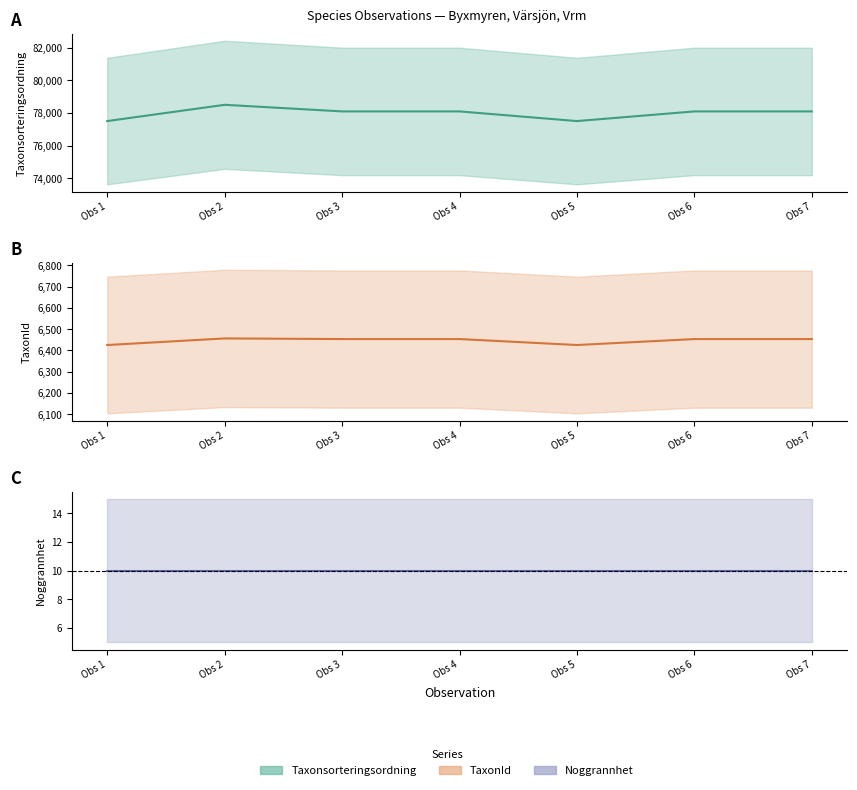

Rank the series by their maximum value, from highest to lowest.

Taxonsorteringsordning, TaxonId, Noggrannhet